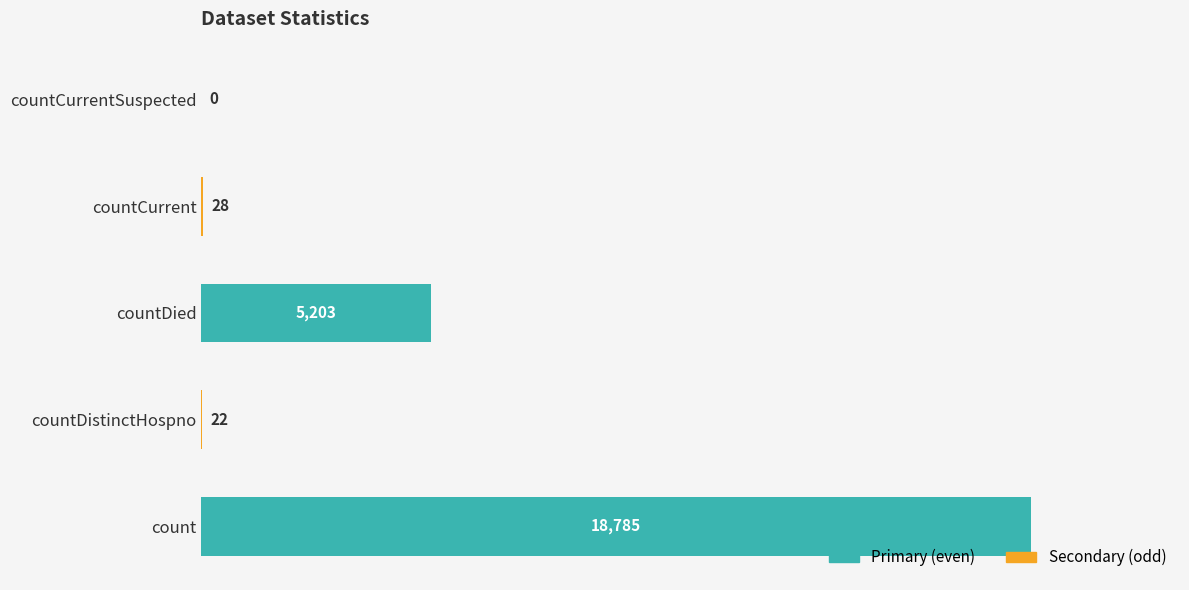

Where is the data nearest to the value 9392?

countDied